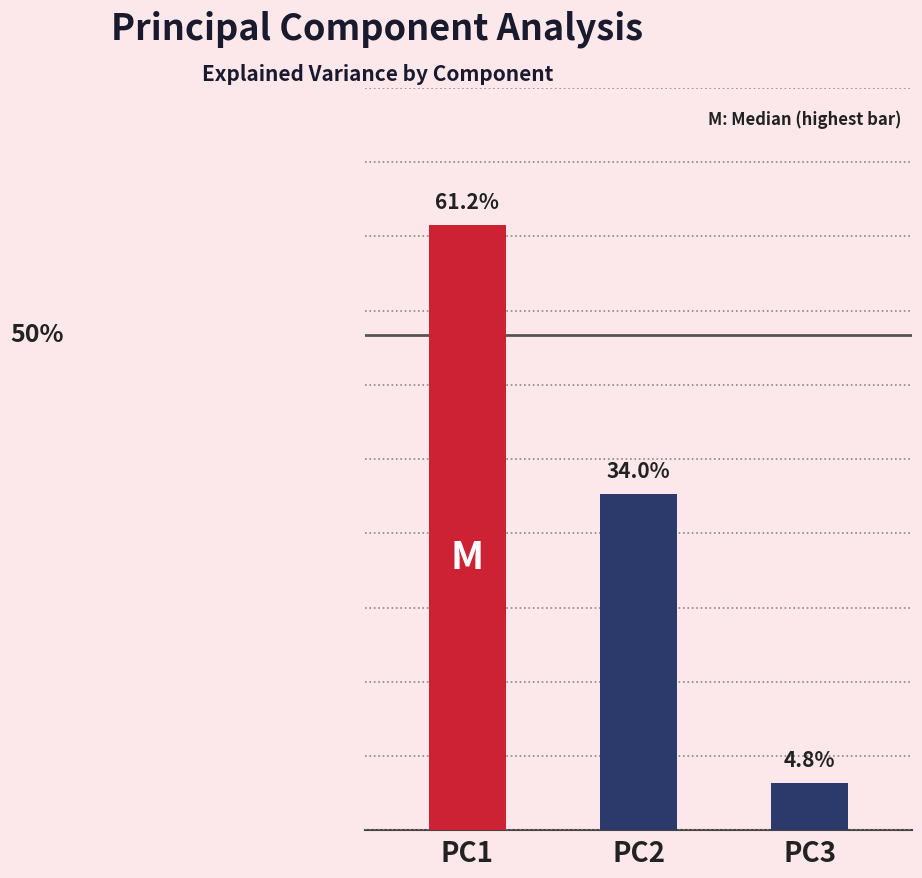

Is it true that the value at PC3 is 0.0?

True